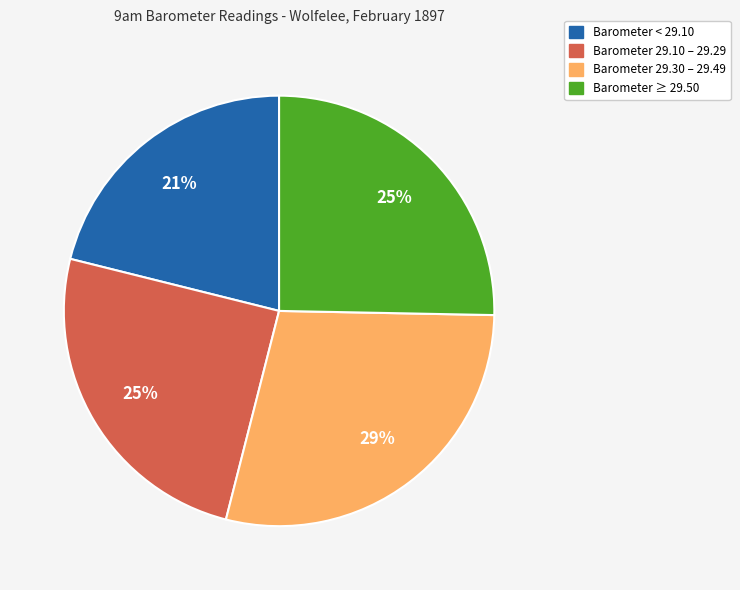

Which category has the smallest portion of the pie?

Barometer < 29.10